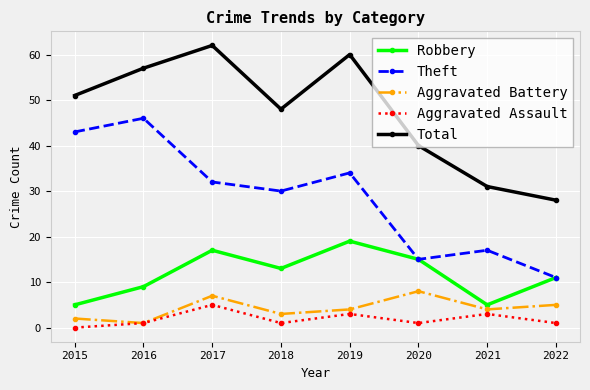

List the labels in order of Total value, smallest first.

2022, 2021, 2020, 2018, 2015, 2016, 2019, 2017